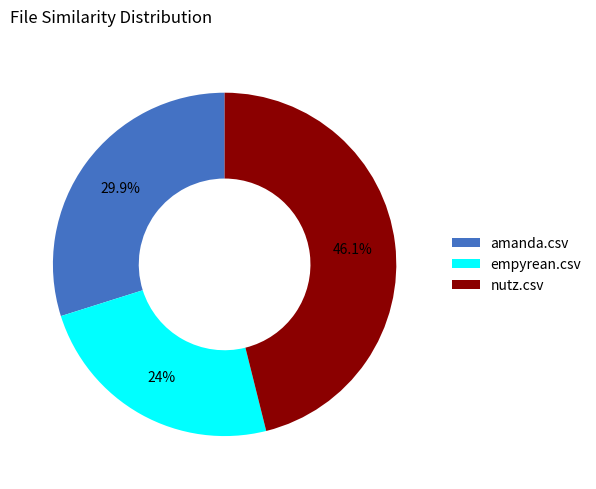

Which category has the biggest portion of the pie?

nutz.csv